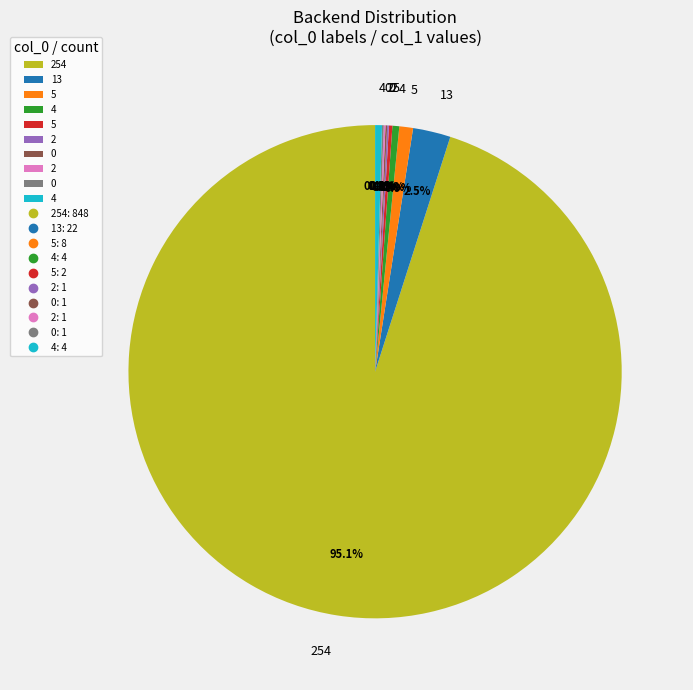

Is there any slice that represents more than half of the pie?

Yes